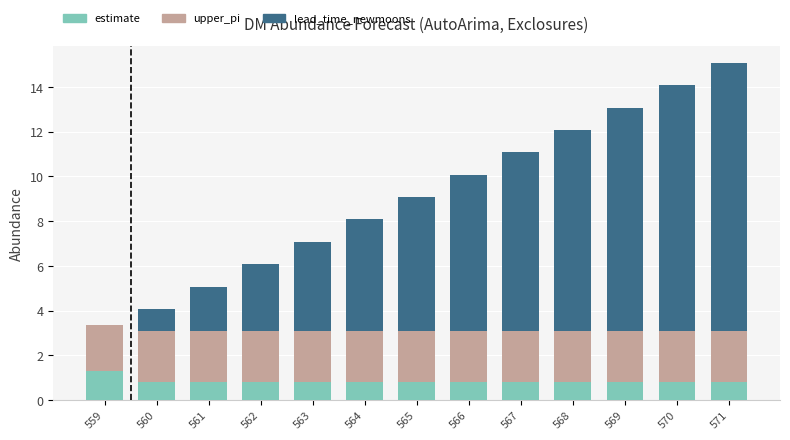

Does the chart contain stacked bars?

Yes